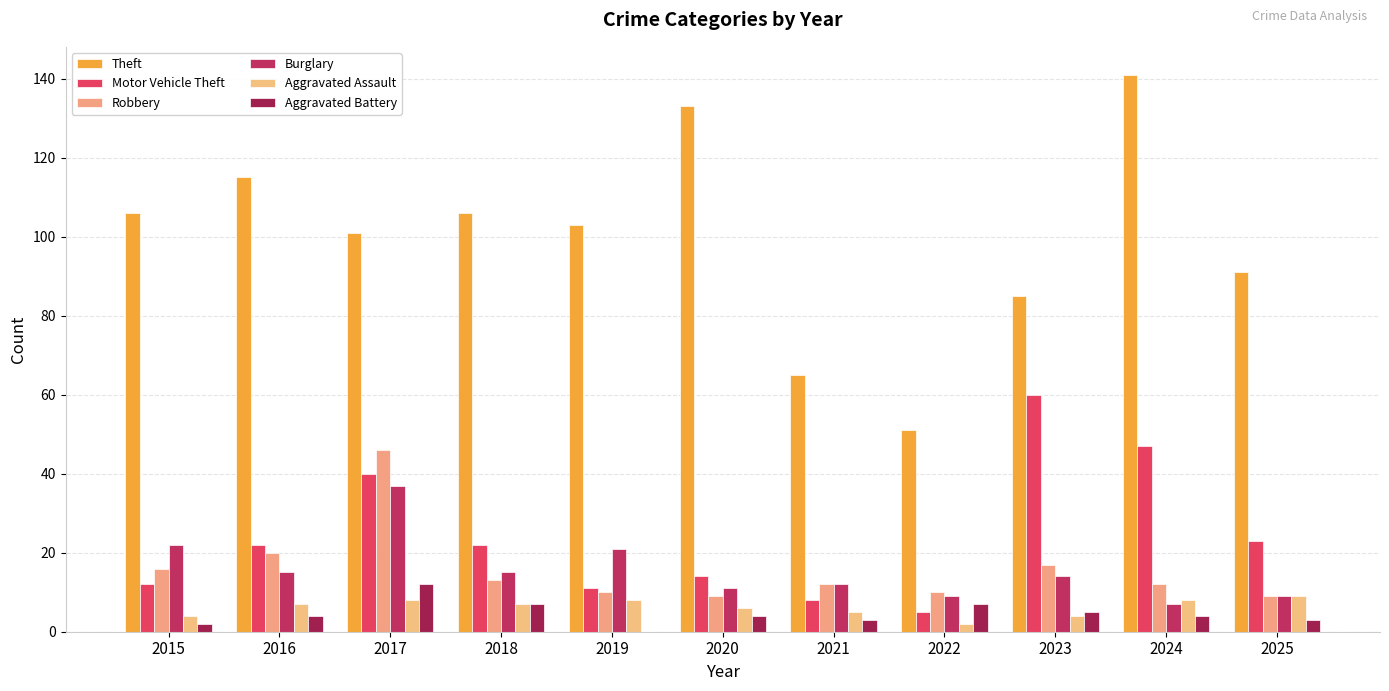

How many categories are shown in the chart?

11